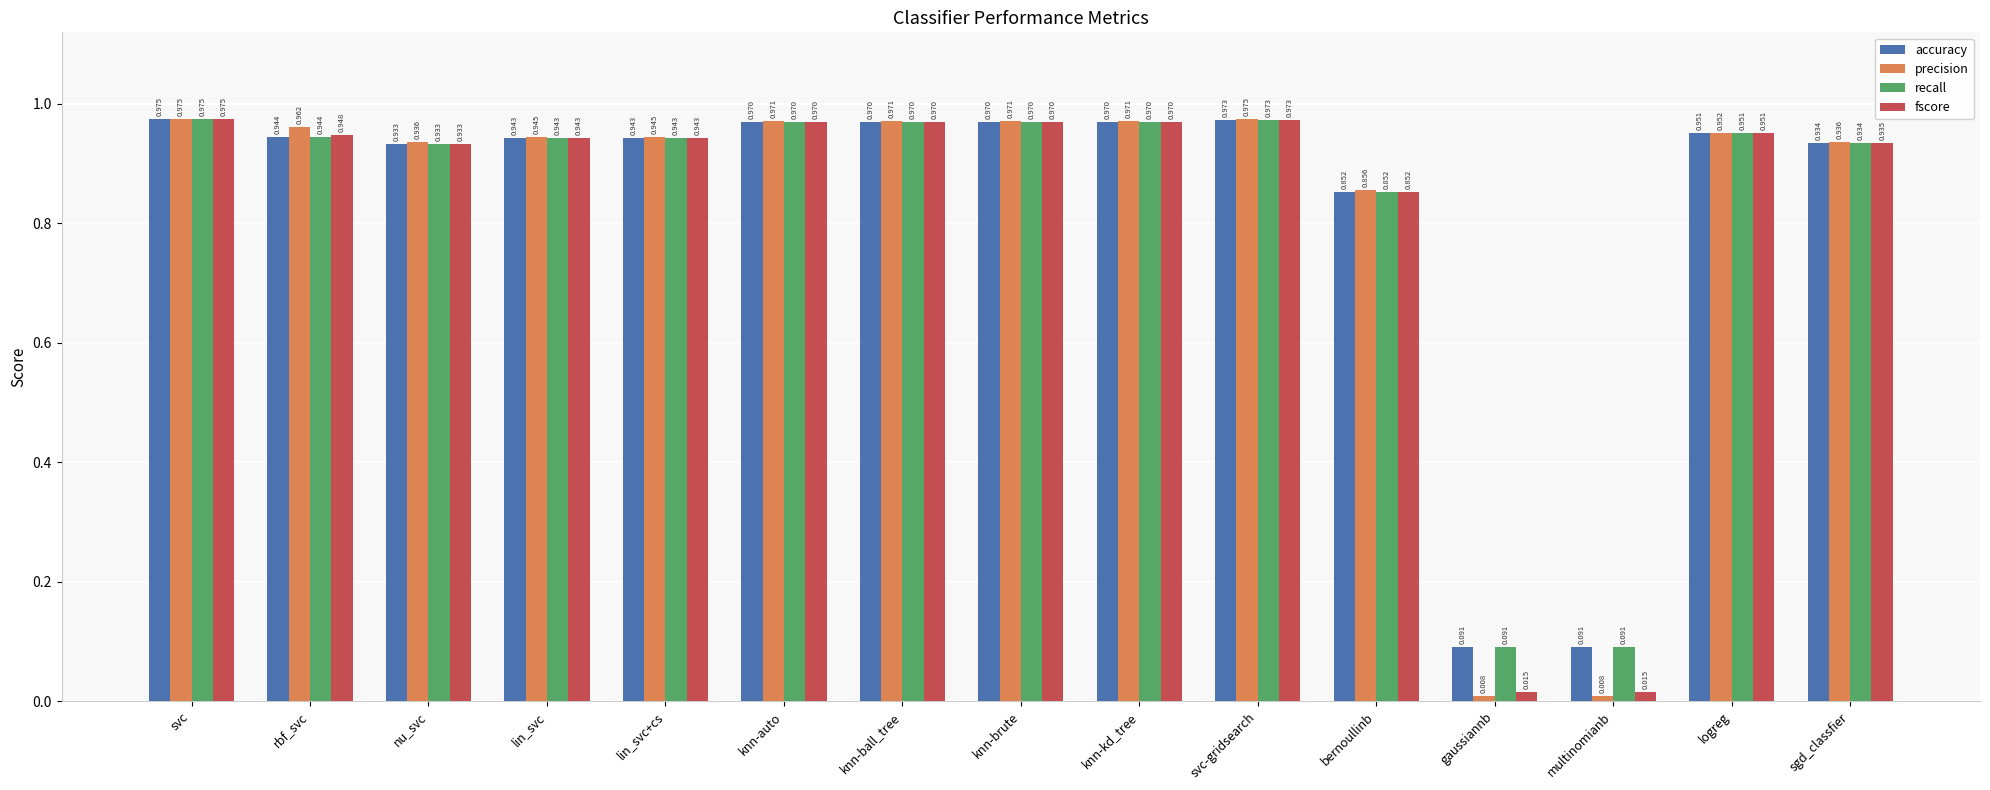

At which category is the sum across all series the highest?

svc